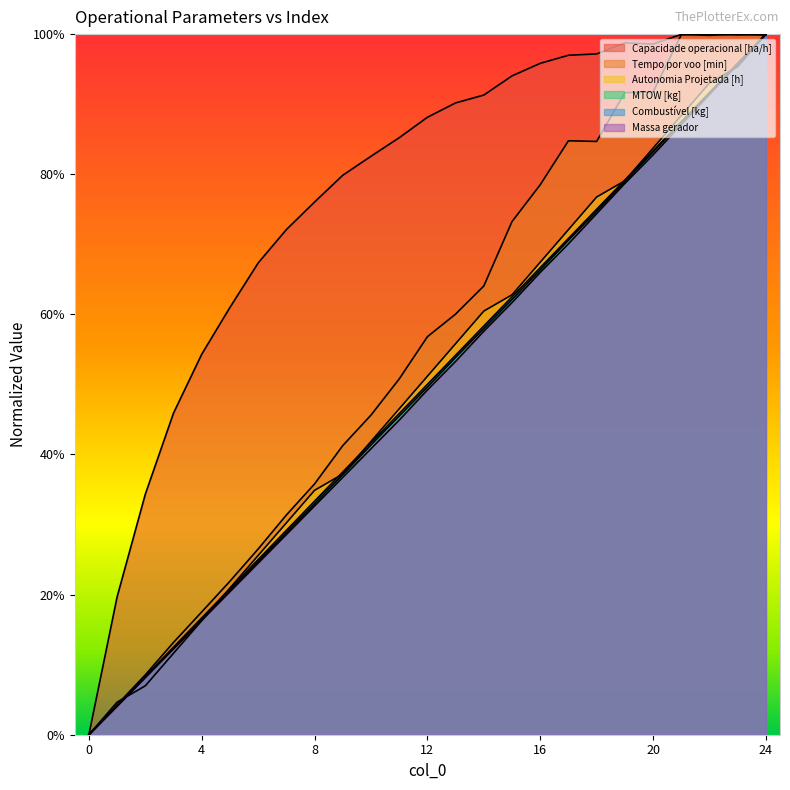

Reading left to right, list all the values displayed in this chart.

Capacidade operacional [ha/h]: 0.0	0.2	0.3	0.5	0.5	0.6	0.7	0.7	0.8	0.8	0.8	0.9	0.9	0.9	0.9	0.9	1.0	1.0	1.0	1.0	1.0	1.0	1.0	1.0	1.0
Tempo por voo [min]: 0.0	0.0	0.1	0.1	0.2	0.2	0.3	0.3	0.4	0.4	0.5	0.5	0.6	0.6	0.6	0.7	0.8	0.8	0.8	0.9	0.9	1.0	1.0	1.0	1.0
Autonomia Projetada [h]: 0.0	0.0	0.1	0.1	0.2	0.2	0.3	0.3	0.3	0.4	0.4	0.5	0.5	0.6	0.6	0.6	0.7	0.7	0.8	0.8	0.8	0.9	0.9	1.0	1.0
MTOW [kg]: 0.0	0.0	0.1	0.1	0.2	0.2	0.2	0.3	0.3	0.4	0.4	0.5	0.5	0.5	0.6	0.6	0.7	0.7	0.7	0.8	0.8	0.9	0.9	1.0	1.0
Combustível [kg]: 0.0	0.0	0.1	0.1	0.2	0.2	0.2	0.3	0.3	0.4	0.4	0.5	0.5	0.5	0.6	0.6	0.7	0.7	0.8	0.8	0.8	0.9	0.9	1.0	1.0
Massa gerador: 0.0	0.0	0.1	0.1	0.2	0.2	0.2	0.3	0.3	0.4	0.4	0.4	0.5	0.5	0.6	0.6	0.7	0.7	0.7	0.8	0.8	0.9	0.9	1.0	1.0